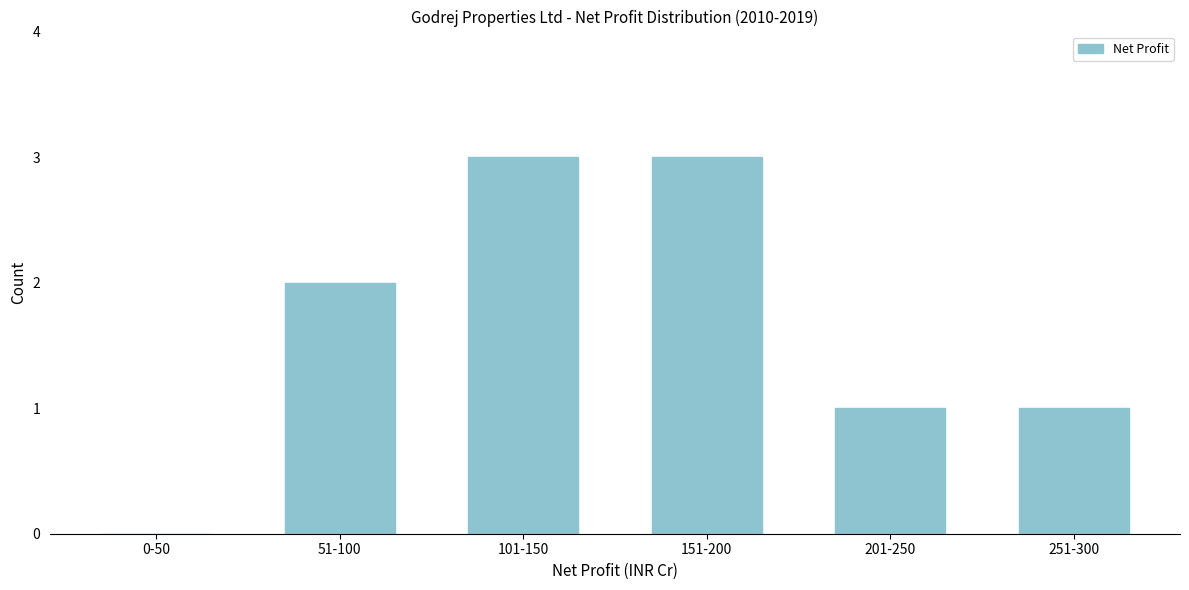

Reading right to left, what are all the values shown in this chart?

251-300=1	201-250=1	151-200=3	101-150=3	51-100=2	0-50=0